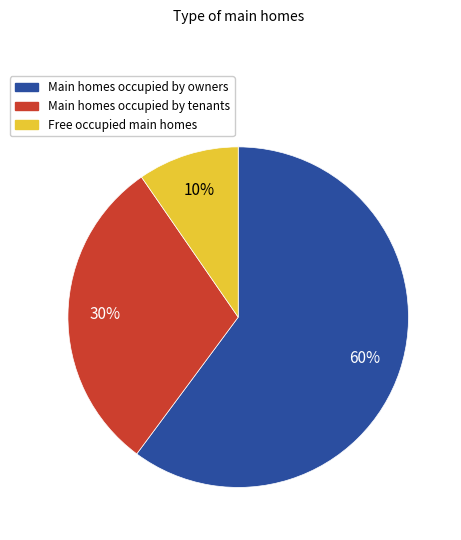

To the nearest percent, what is the average slice percentage?

33%